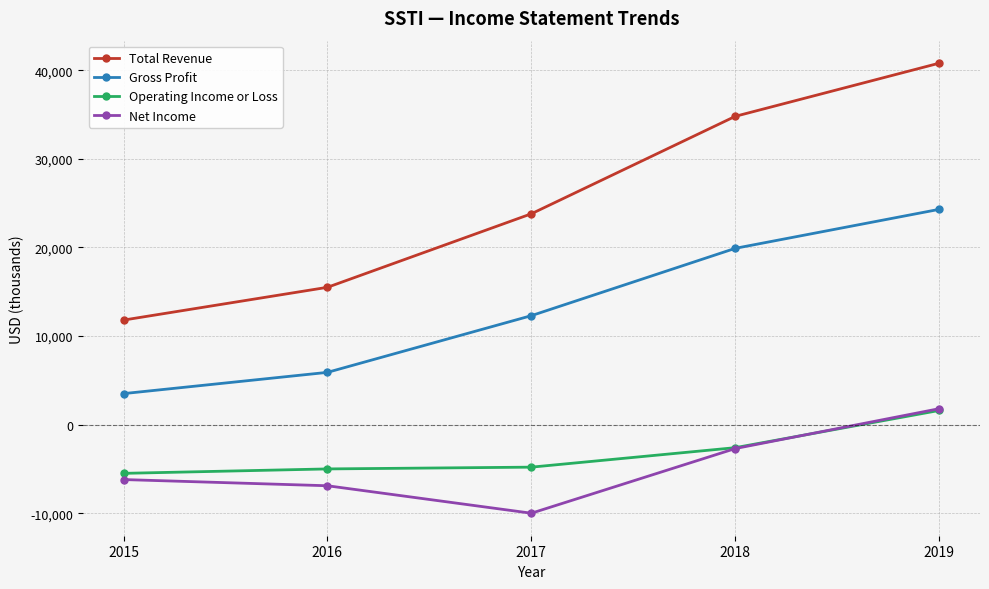

What is the value of the Operating Income or Loss point at the 1st from the left?

-5500